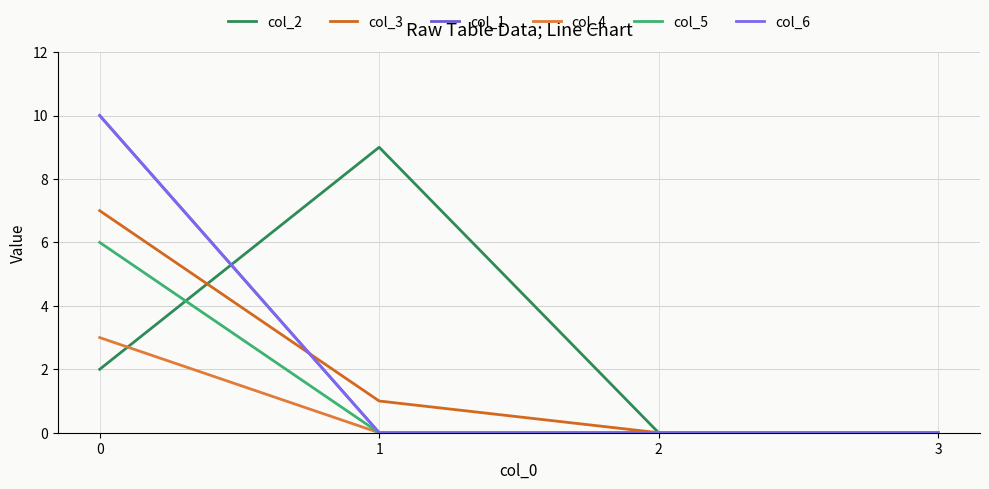

Is this an area chart (filled region under the line)?

No